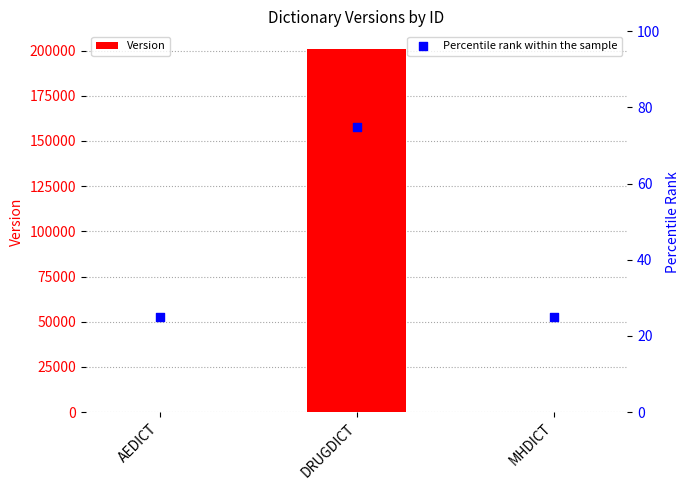

Which series has the widest spread of Y values?

Version